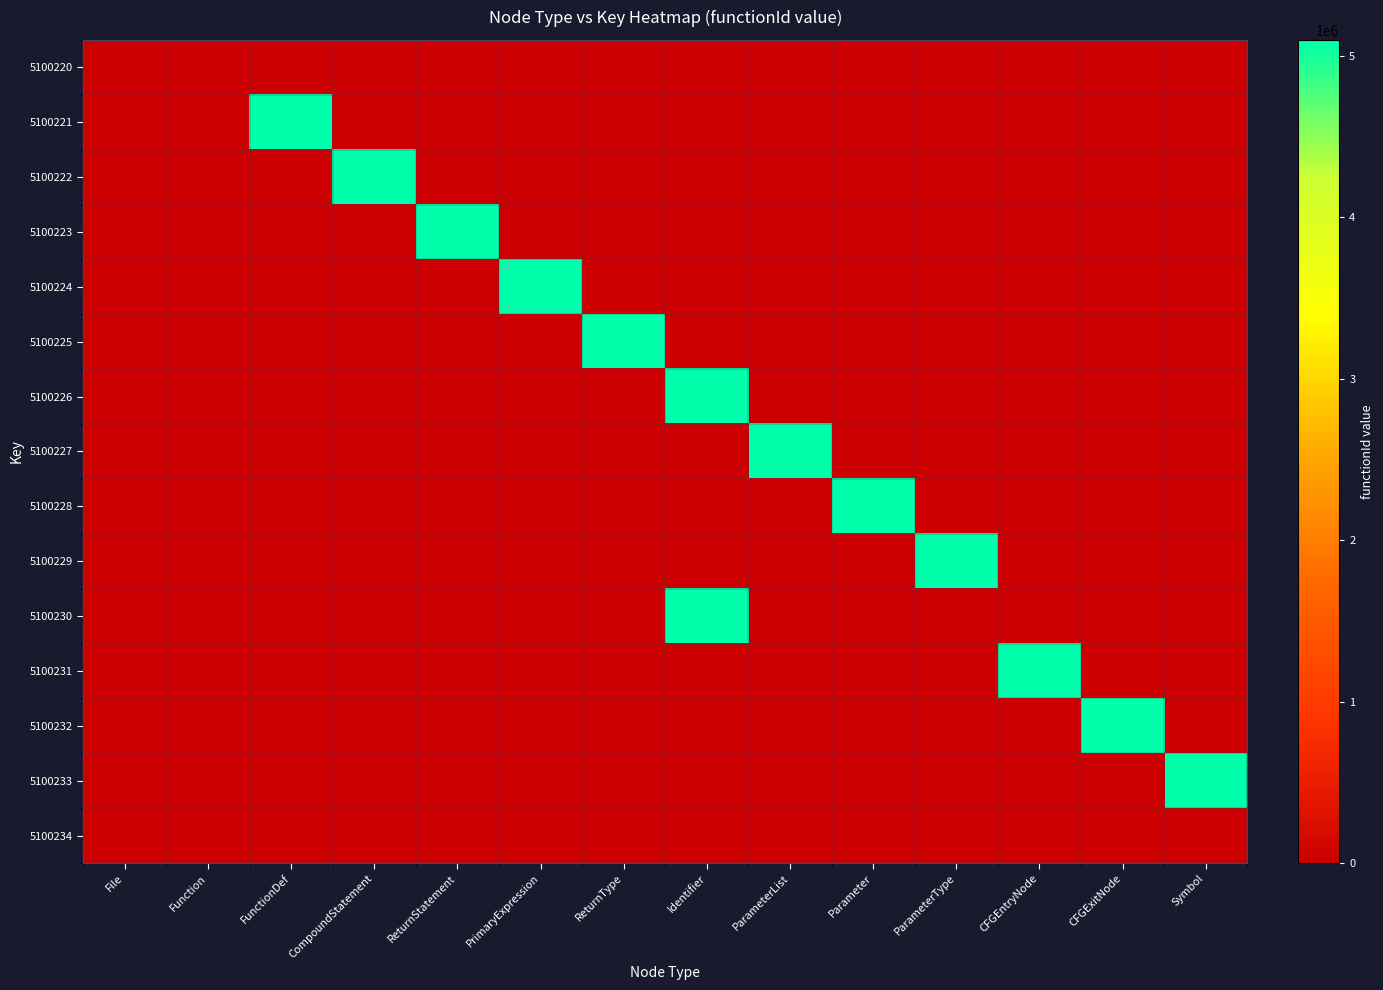

Between CompoundStatement and ReturnType, which series saw the biggest shift?

5100222